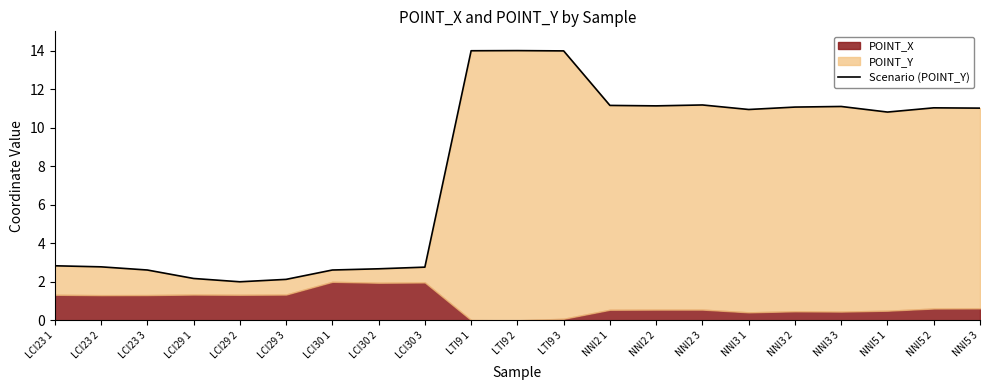

How many interior local peaks (higher than both neighbors) does the data have?

4